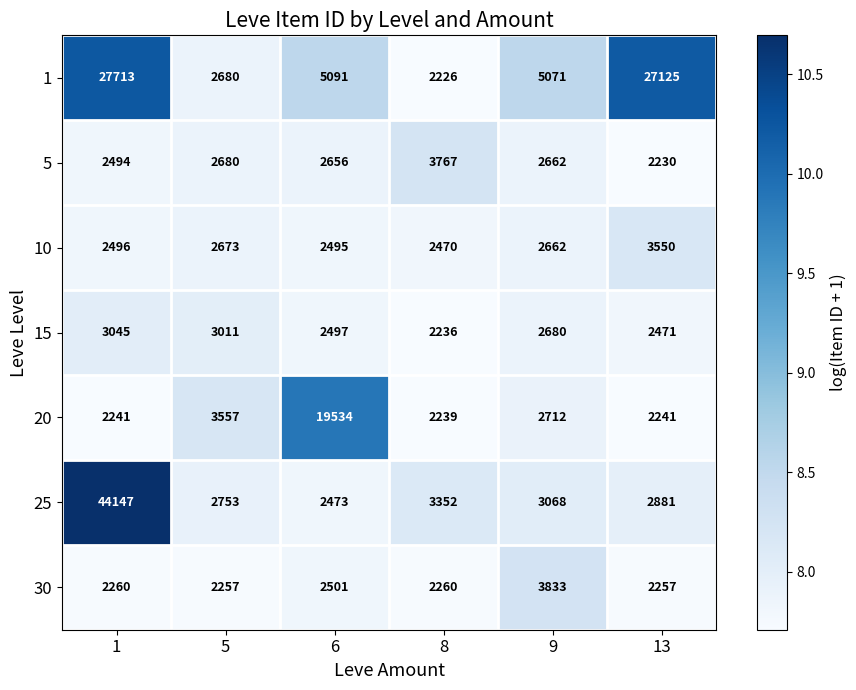

How many categories are shown in the chart?

6